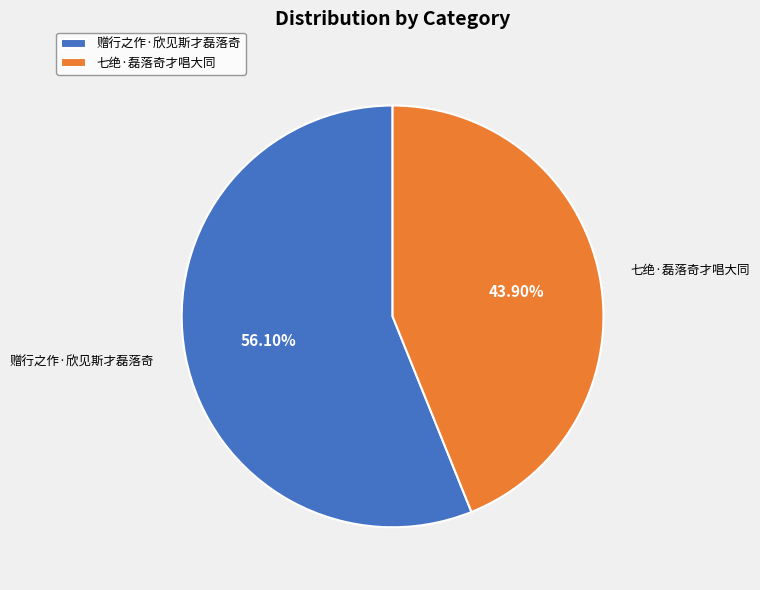

To the nearest percent, what is the difference between the 七绝·磊落奇才唱大同 and 赠行之作·欣见斯才磊落奇 slice percentages?

12%